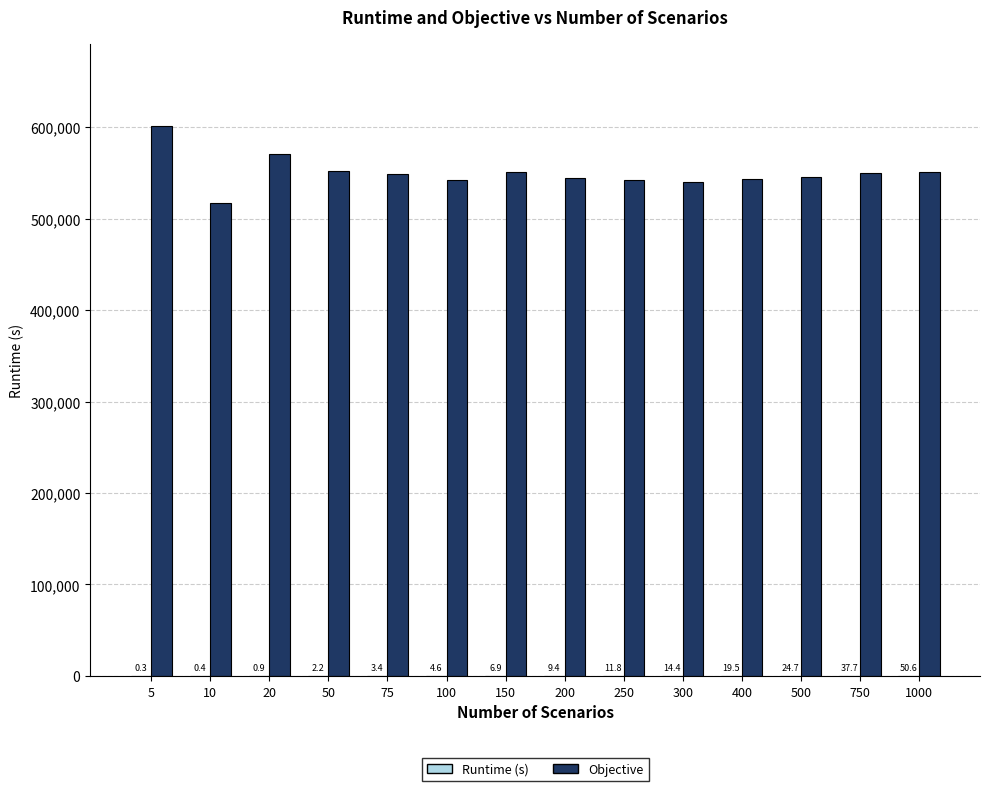

What is the greatest value displayed?

601081.2